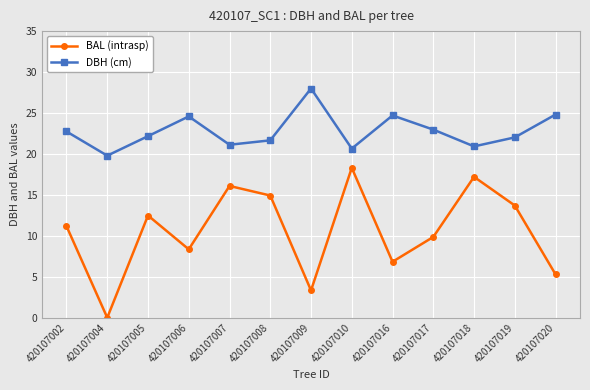

What is the difference between the maximum and second lowest values in the BAL (intrasp) series?

15.0